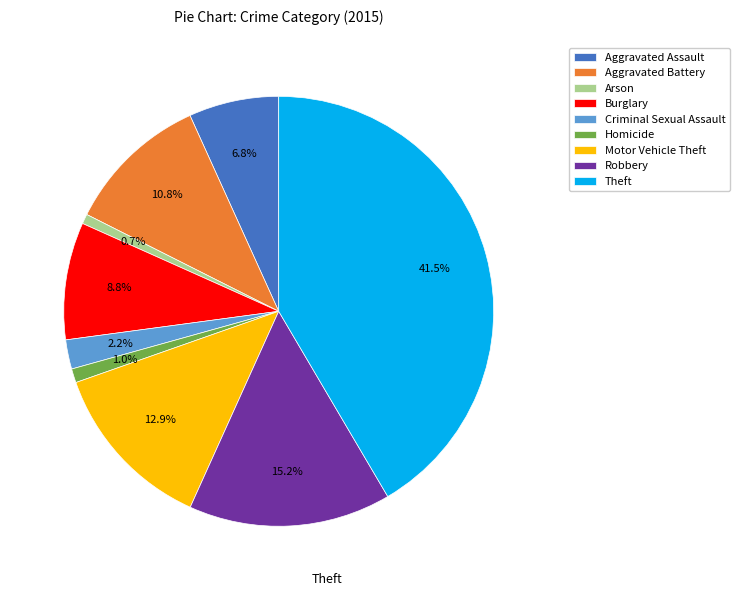

Is there a majority slice in this chart?

No